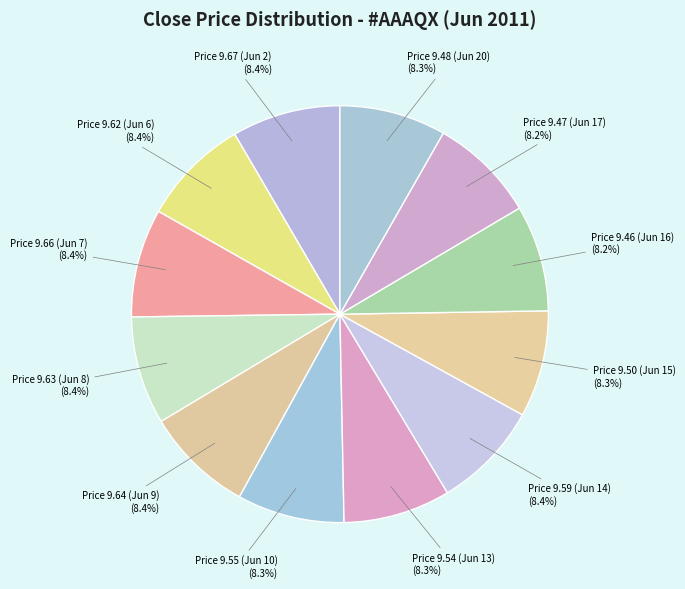

Combined, what portion of the pie is Price 9.55 (Jun 10) and Price 9.59 (Jun 14)?

16.7%